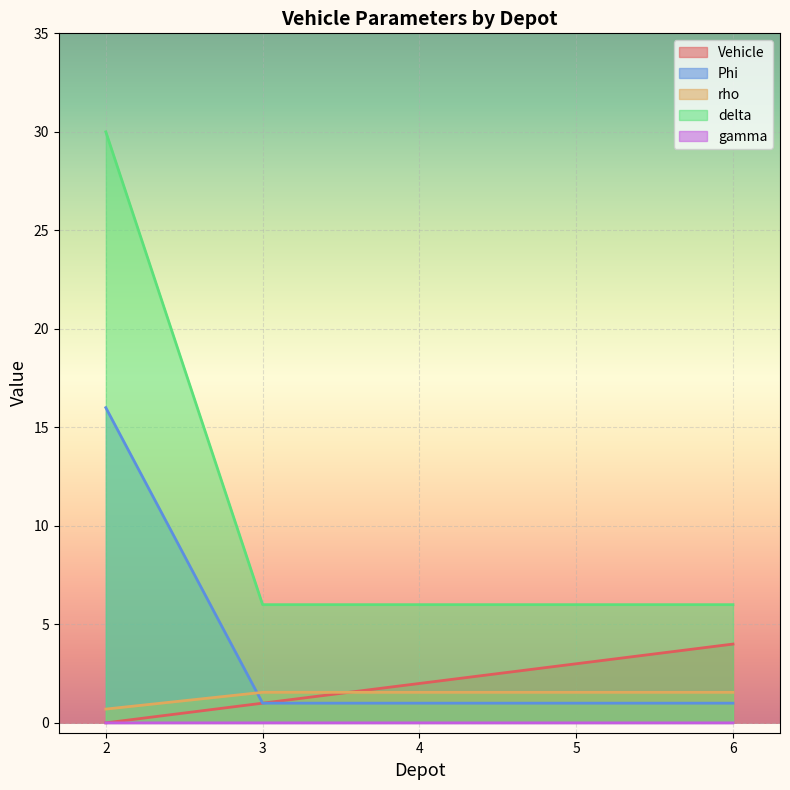

Which series has the largest total across all categories?

delta